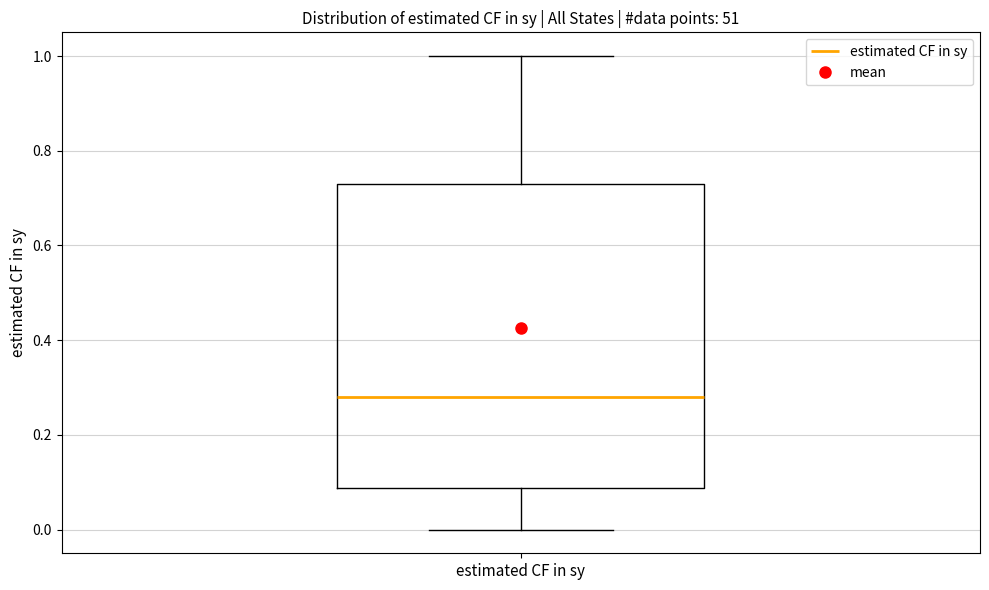

Transcribe this box plot: give where the median line is, the range the box spans, and where the two whiskers end, as read against the y-axis. The values are not printed on the chart, so give them approximately, as read against the axis.

median 0.28, box 0.08 to 0.72, whiskers 0.00 to 1.00